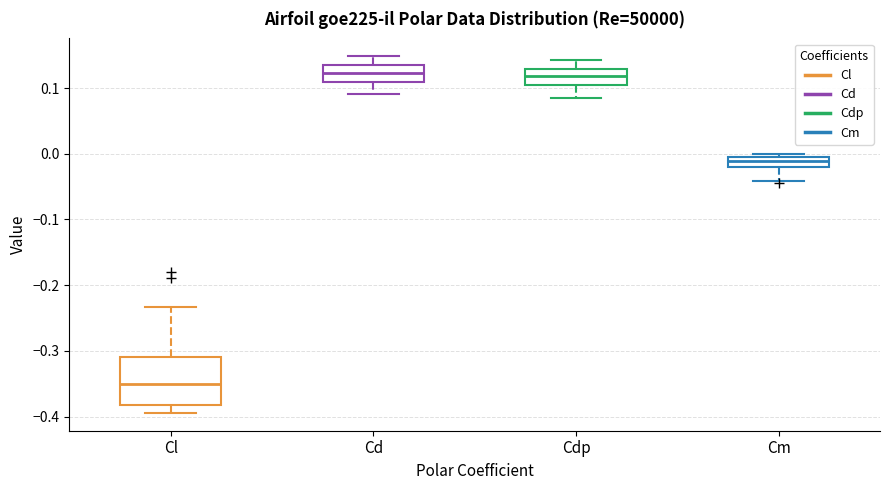

Where does the median line of the box for Cm sit on the y-axis? The values are not printed on the chart, so give them approximately, as read against the axis.

-0.01